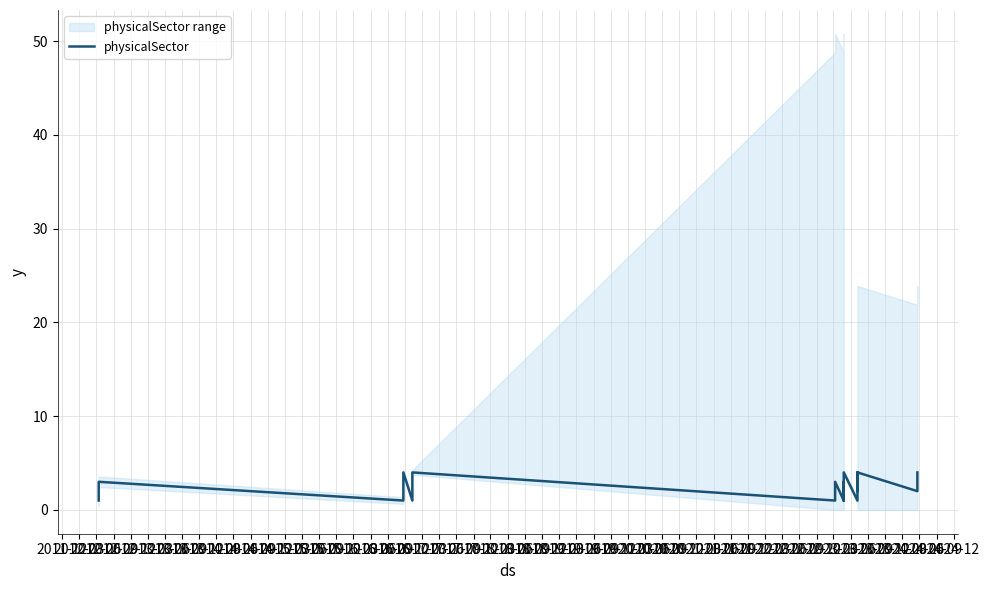

What is the difference between the second highest and second lowest values?

3